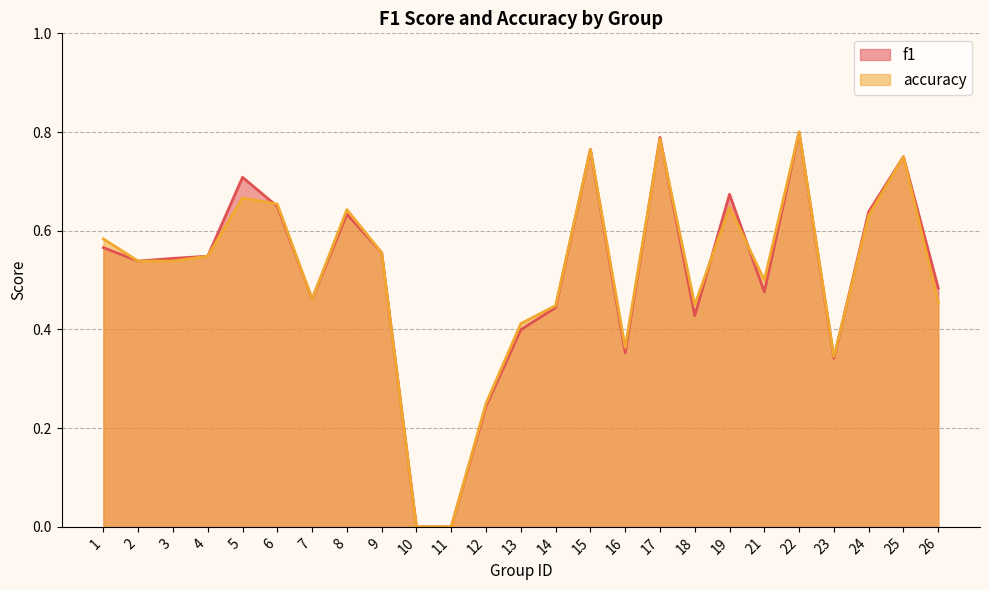

True or false: accuracy has a value of 1.2 at 15.

False